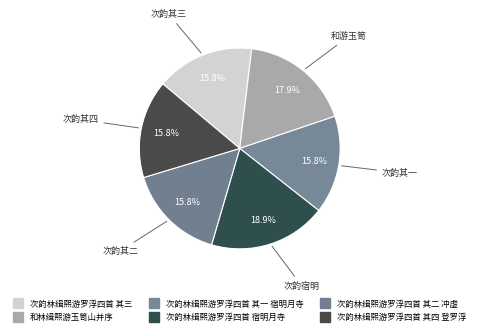

Is it true that 次韵林缉熙游罗浮四首 其一 宿明月寺 is 16% of the pie?

True